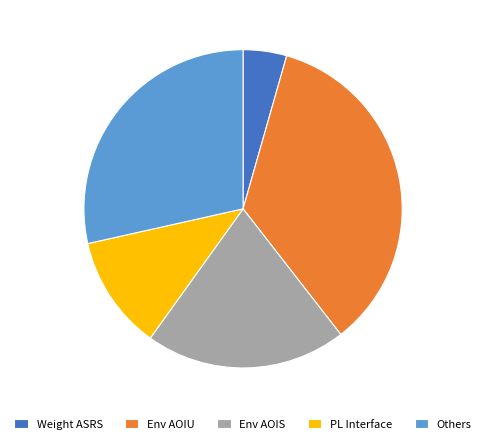

Is there any slice that represents more than half of the pie?

No